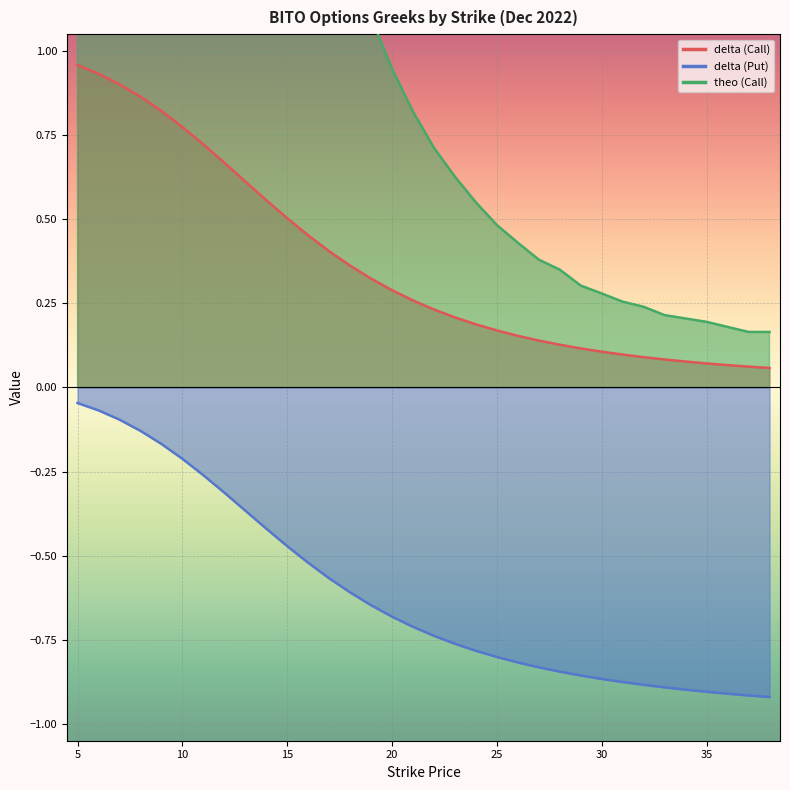

How many lines are shown in the chart?

3